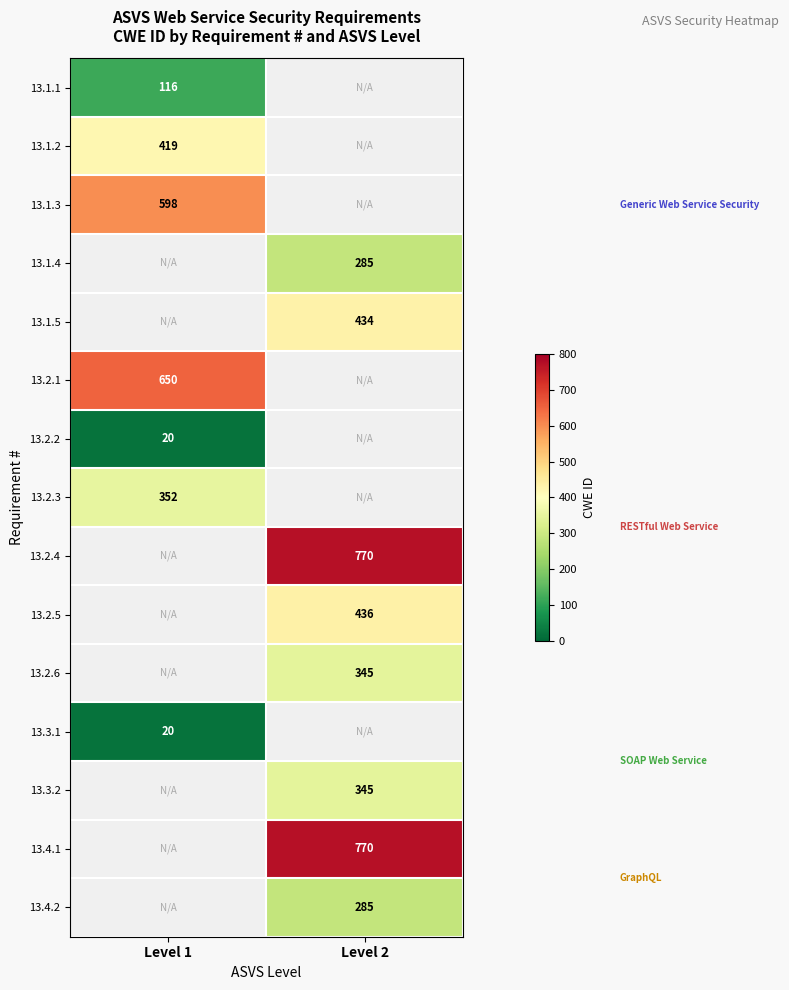

Count the number of data series in this chart.

15